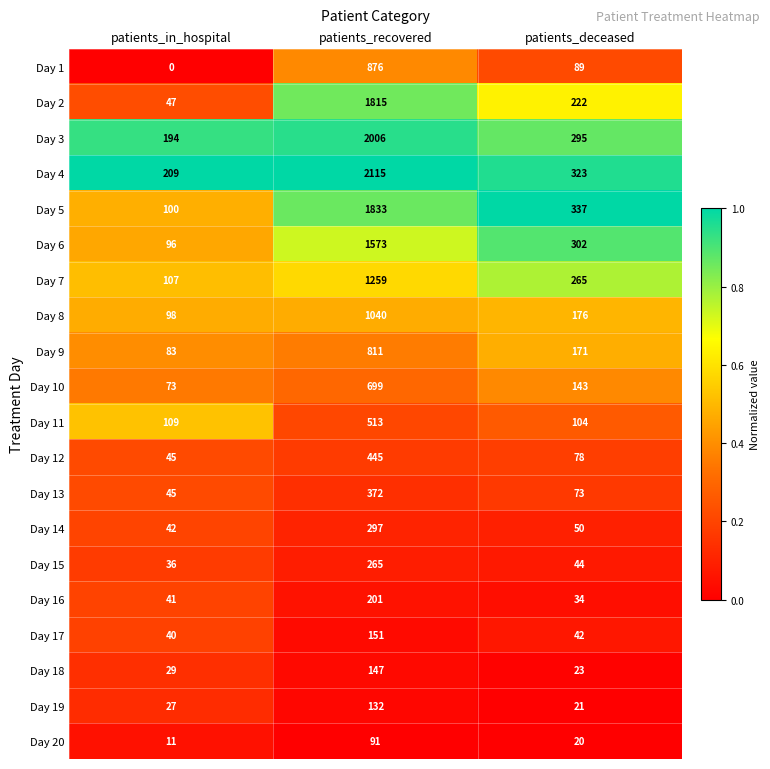

Rank the series by their maximum value, from highest to lowest.

Day 4, Day 3, Day 5, Day 2, Day 6, Day 7, Day 8, Day 1, Day 9, Day 10, Day 11, Day 12, Day 13, Day 14, Day 15, Day 16, Day 17, Day 18, Day 19, Day 20